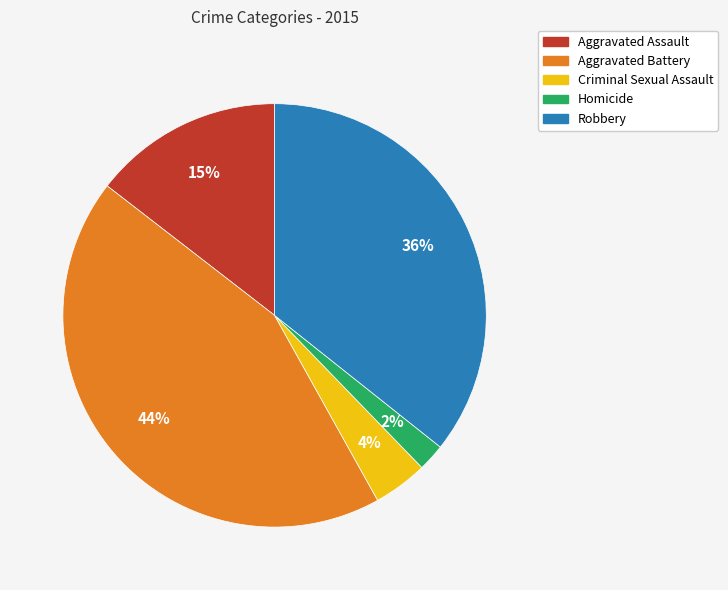

Which category has the biggest portion of the pie?

Aggravated Battery